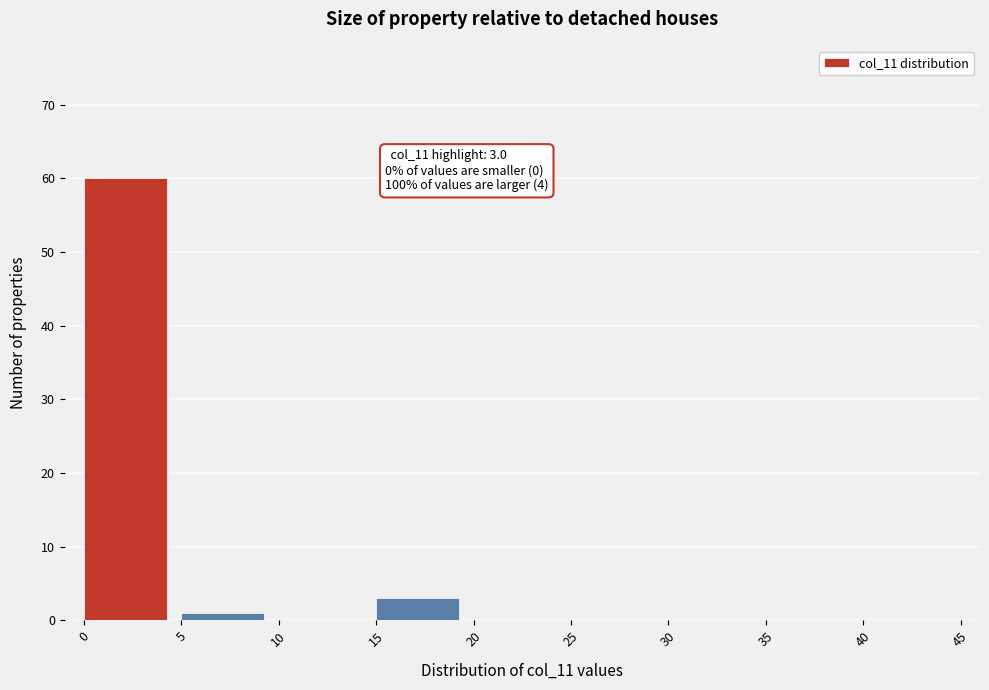

Which range on the x-axis has the tallest bar?

0 to 5